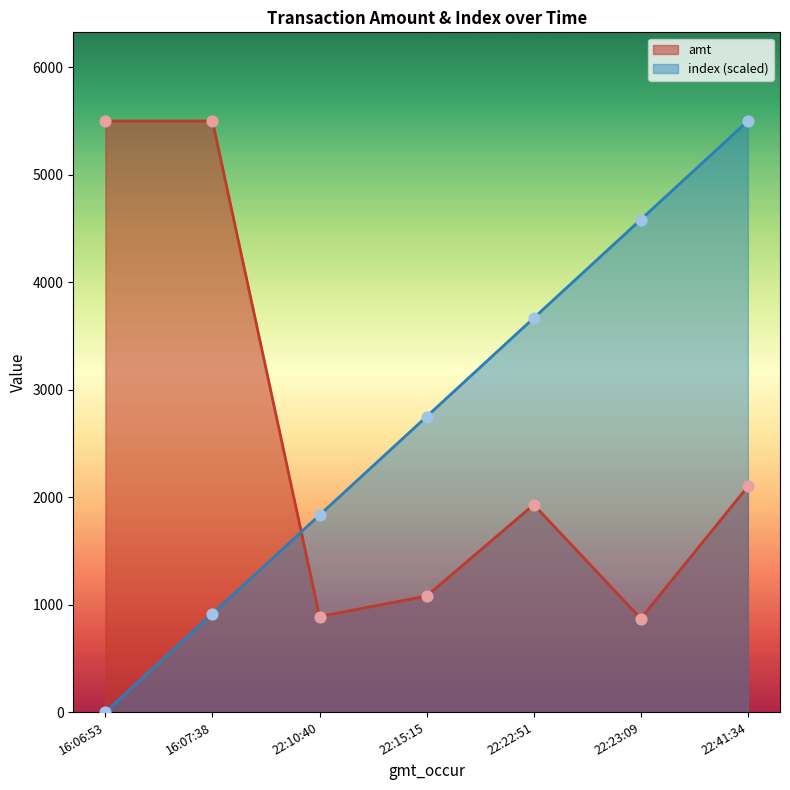

What is the total value across all series at 22:10:40?

2722.3